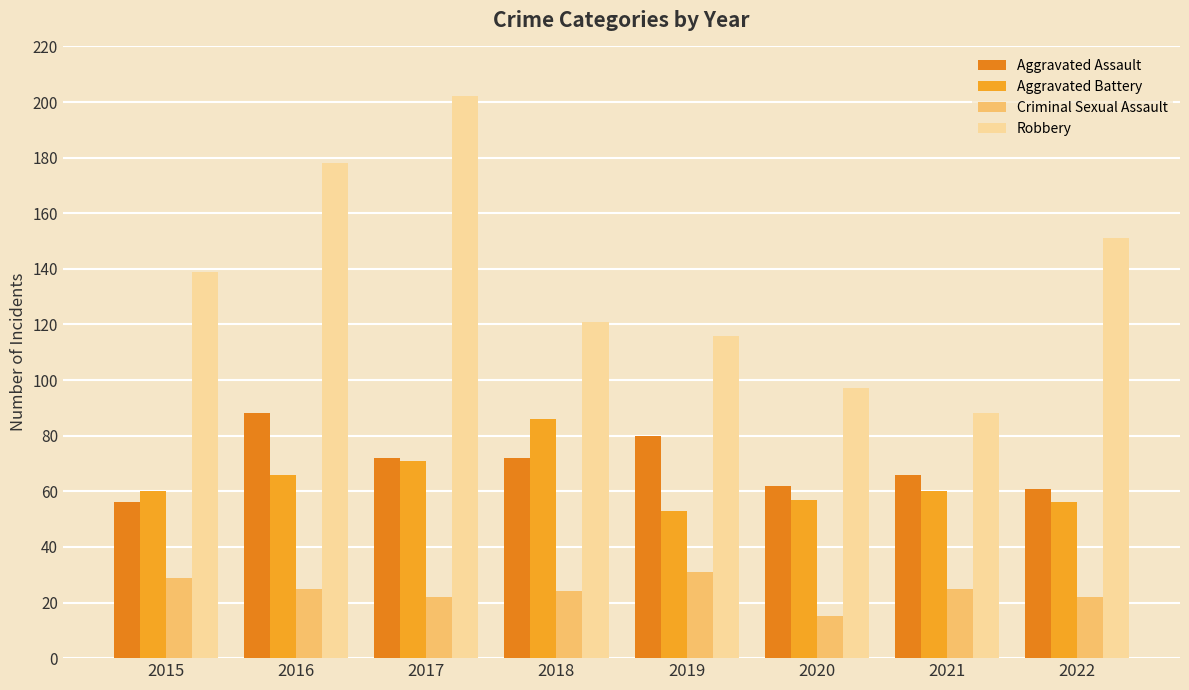

Reading left to right, list all the values displayed in this chart.

Aggravated Assault: 56	88	72	72	80	62	66	61
Aggravated Battery: 60	66	71	86	53	57	60	56
Criminal Sexual Assault: 29	25	22	24	31	15	25	22
Robbery: 139	178	202	121	116	97	88	151